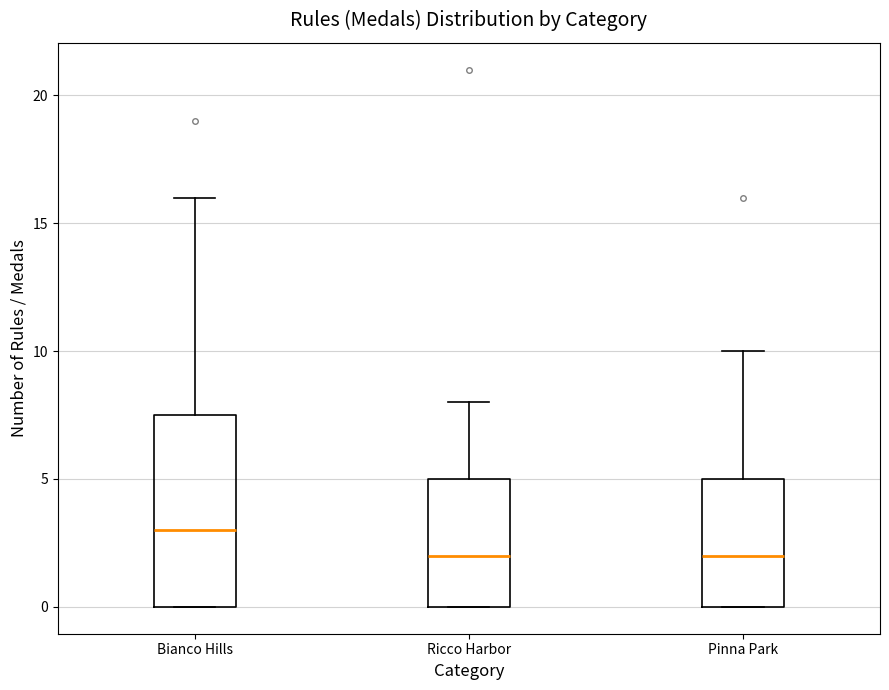

Reading left to right, read every box against the y-axis: the position of its median line, the range the box covers, and the ends of its whiskers. The values are not printed on the chart, so give them approximately, as read against the axis.

Bianco Hills: median 3.0, box 0.0 to 7.5, whiskers 0.0 to 16.0
Ricco Harbor: median 2.0, box 0.0 to 5.0, whiskers 0.0 to 8.0
Pinna Park: median 2.0, box 0.0 to 5.0, whiskers 0.0 to 10.0